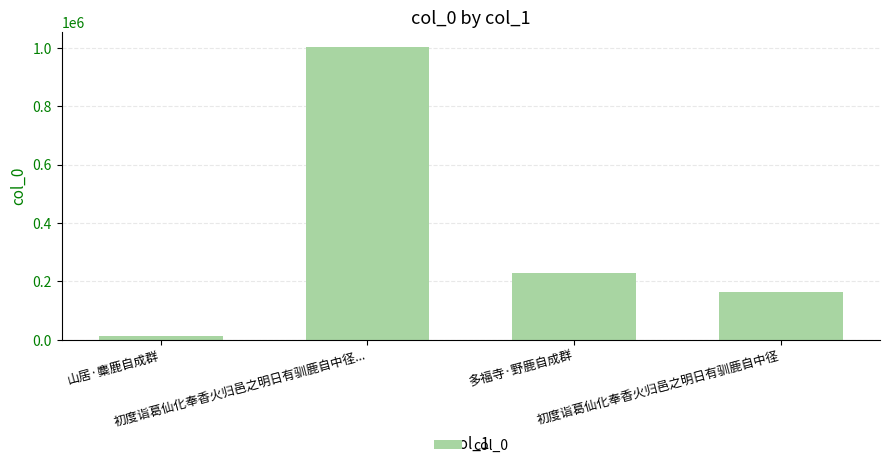

Read the value at 初度诣葛仙化奉香火归邑之明日有驯鹿自中径....

1004051